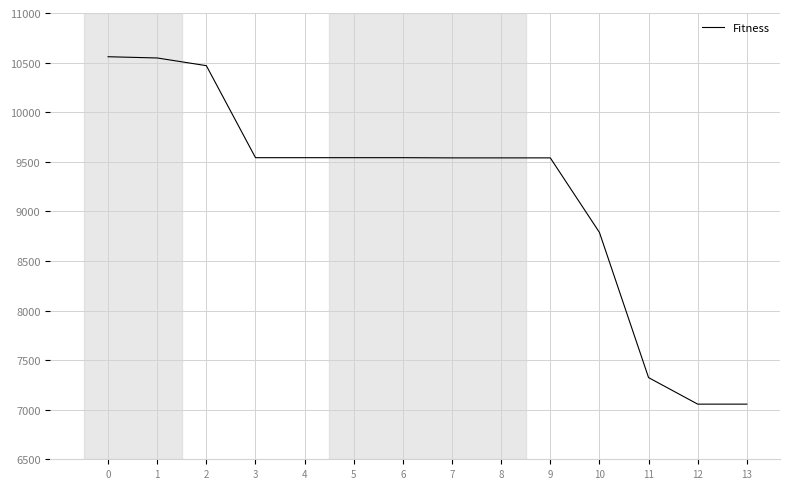

Approximately how many times larger is the value at 2 compared to 12?

1.5